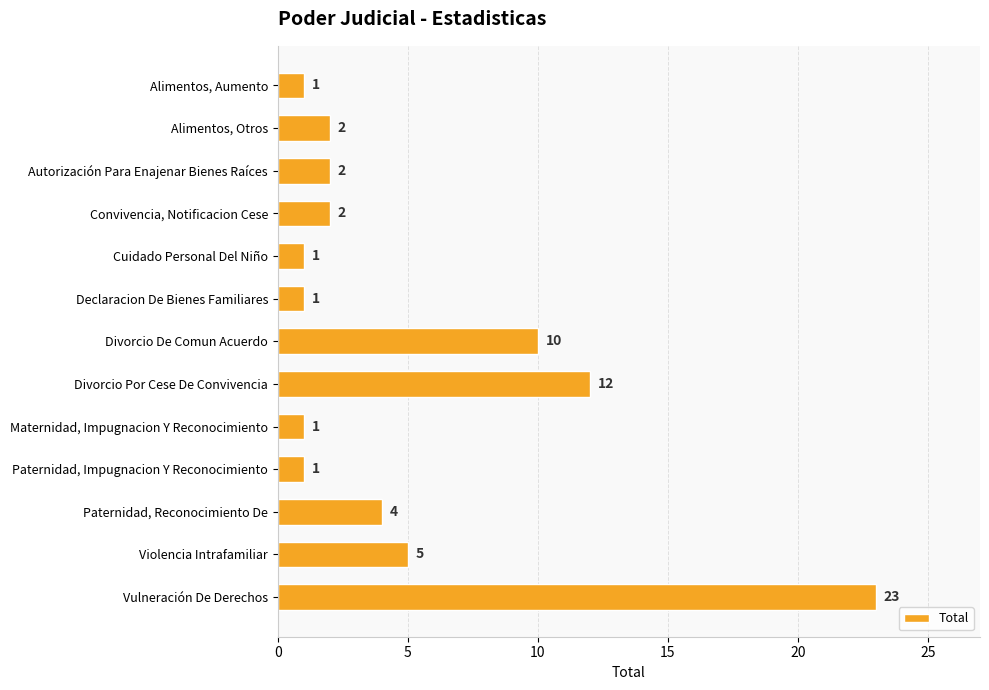

Which has a higher value, Violencia Intrafamiliar or Divorcio De Comun Acuerdo?

Divorcio De Comun Acuerdo